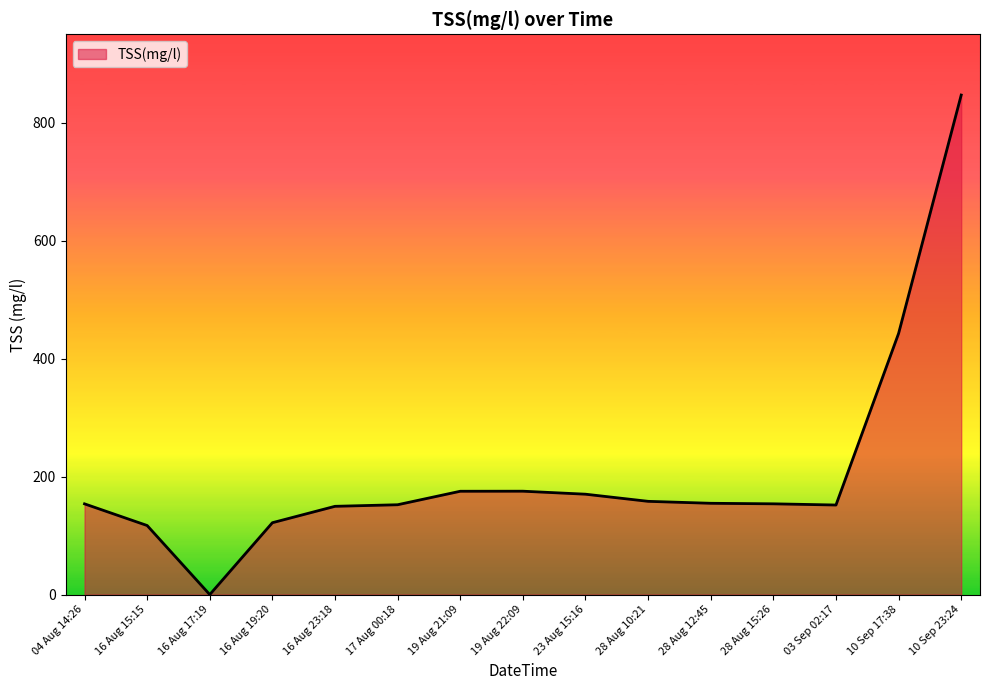

How many lines are shown in the chart?

1